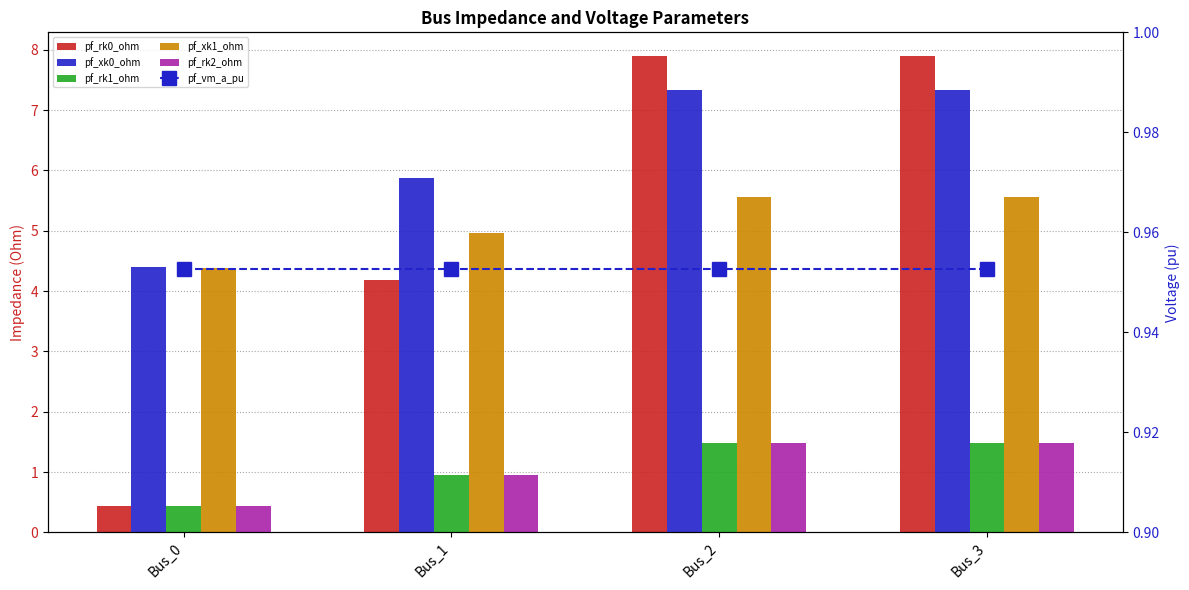

Count the number of categories in the chart.

4